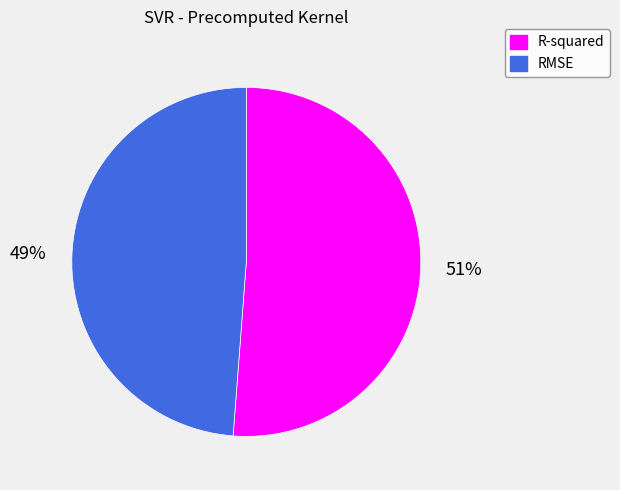

Which has a higher value, RMSE or R-squared?

R-squared